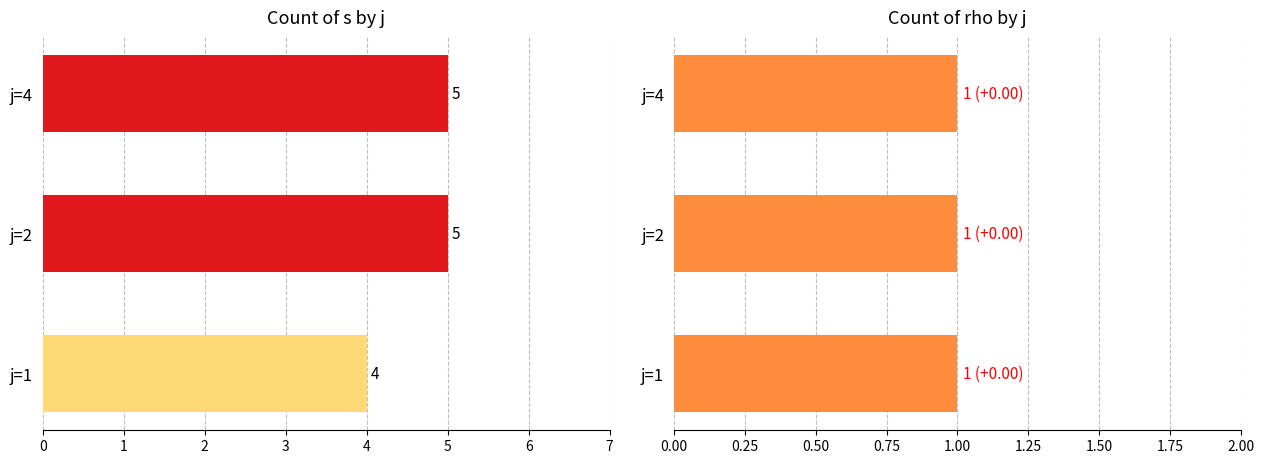

How many bars are there in each group?

2